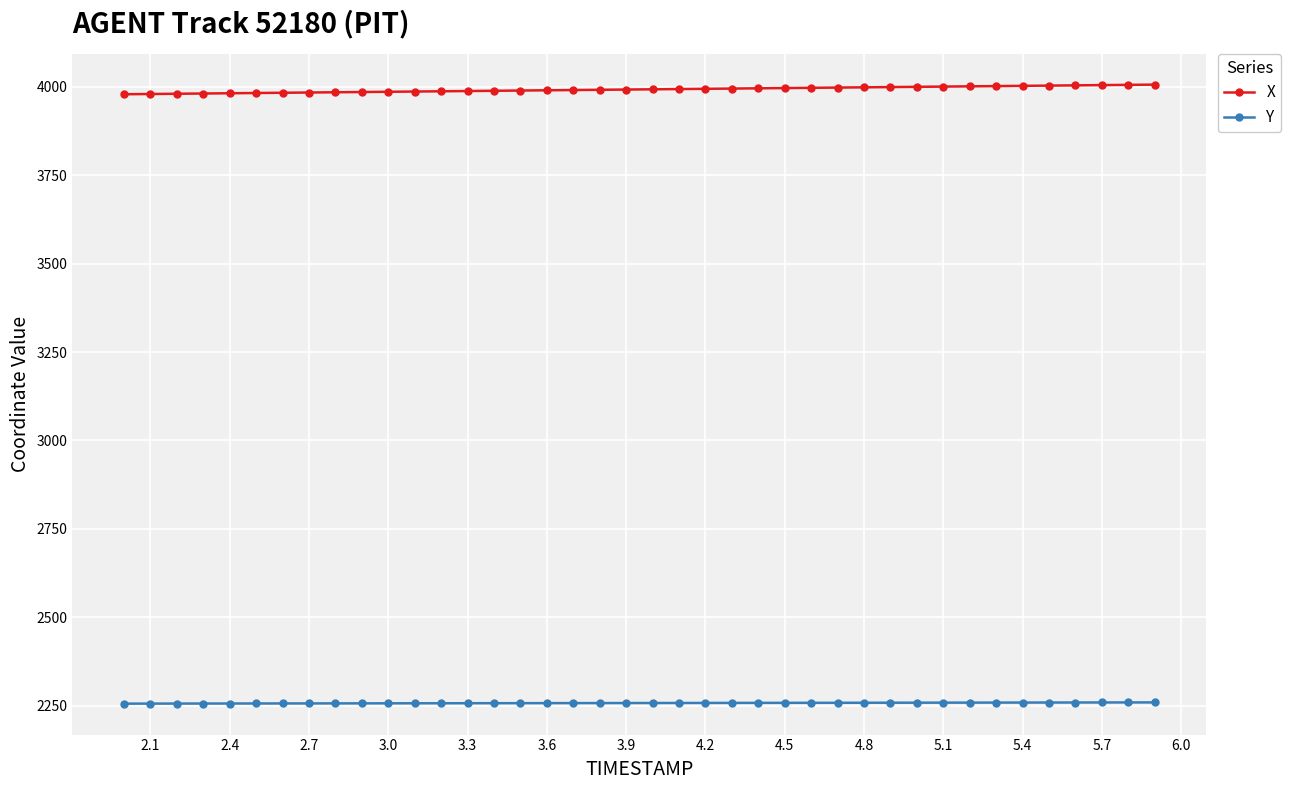

What is the sum of all X values?

159719.4